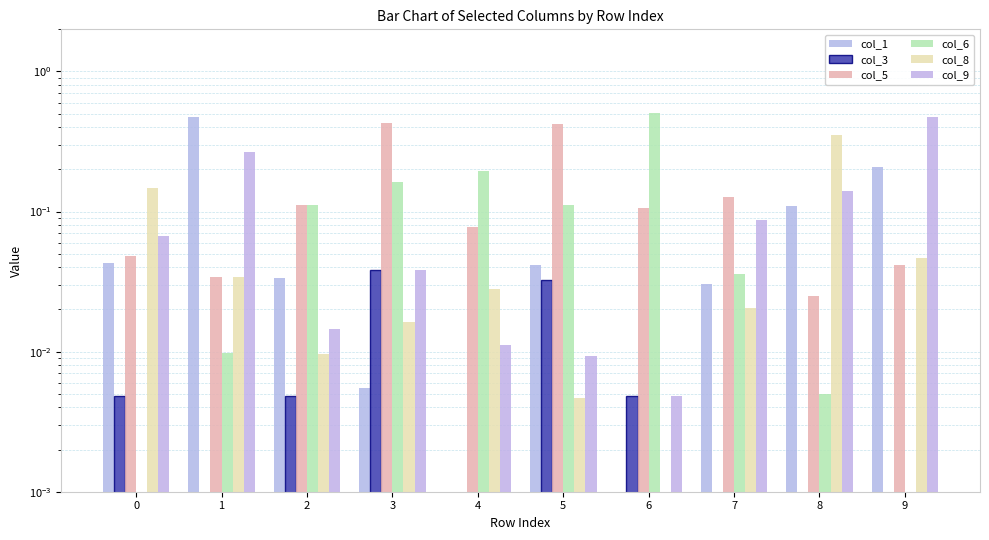

Which series has the largest total across all categories?

col_5